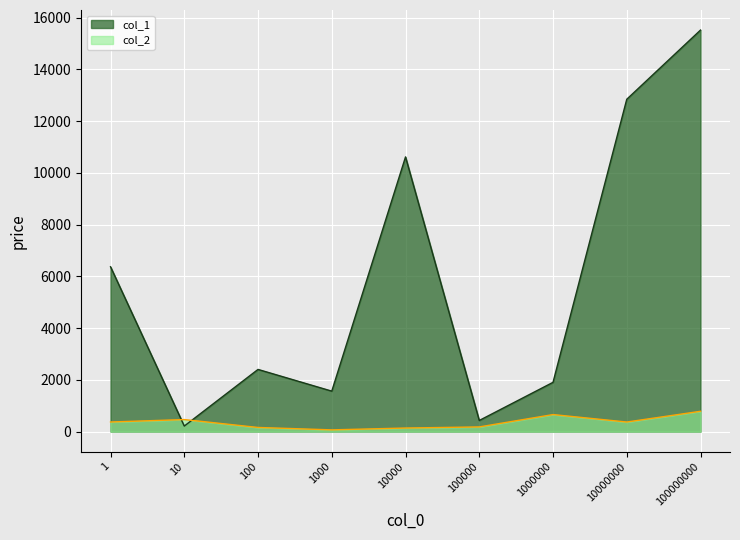

Which series has the widest spread of values?

col_1